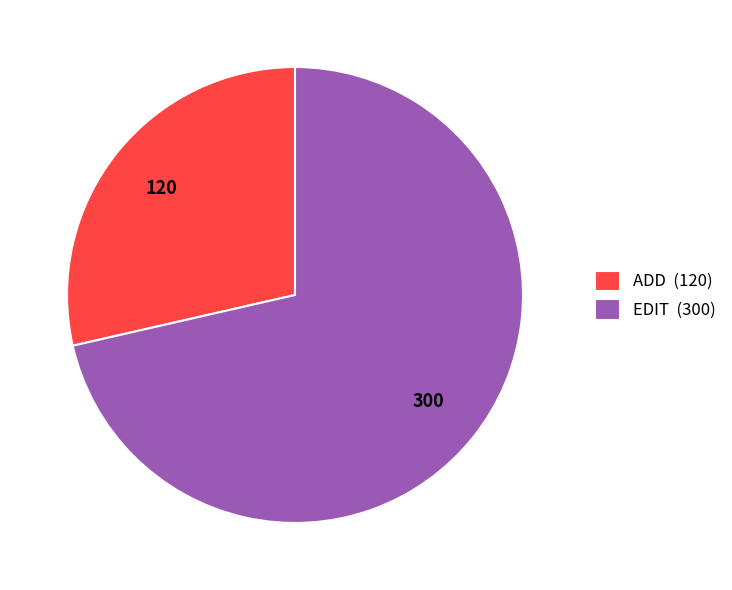

Which has a higher value, EDIT (300) or ADD (120)?

EDIT (300)